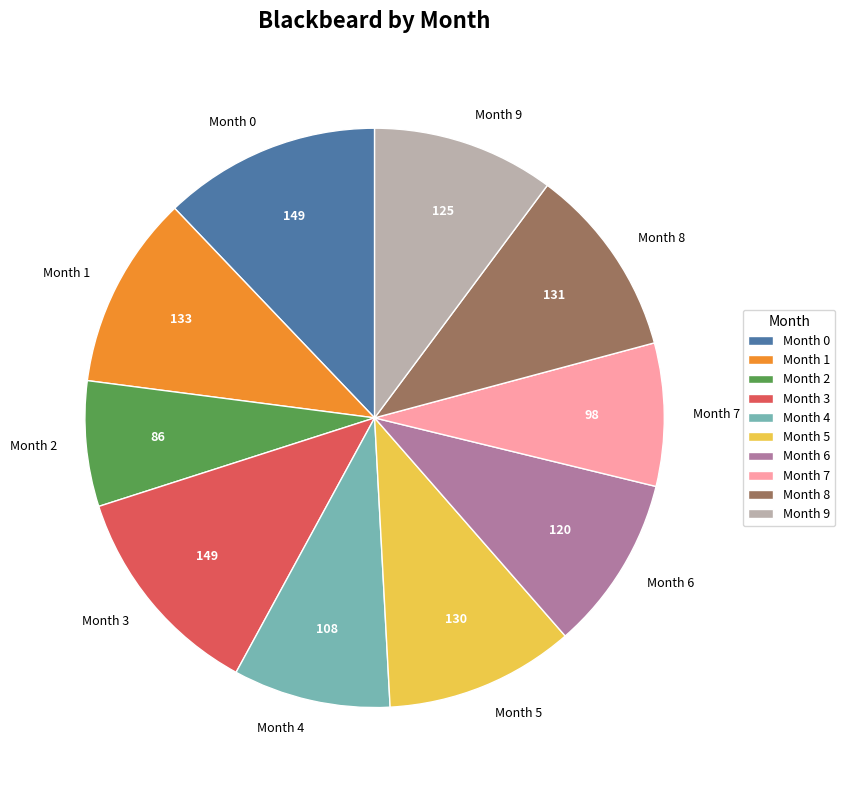

Does Month 7 account for over 50% of the chart?

No